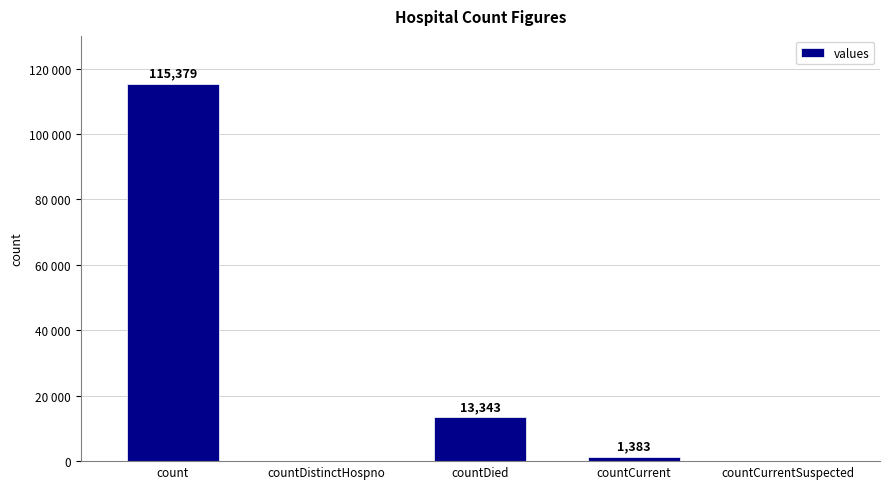

Are the bars horizontal?

No